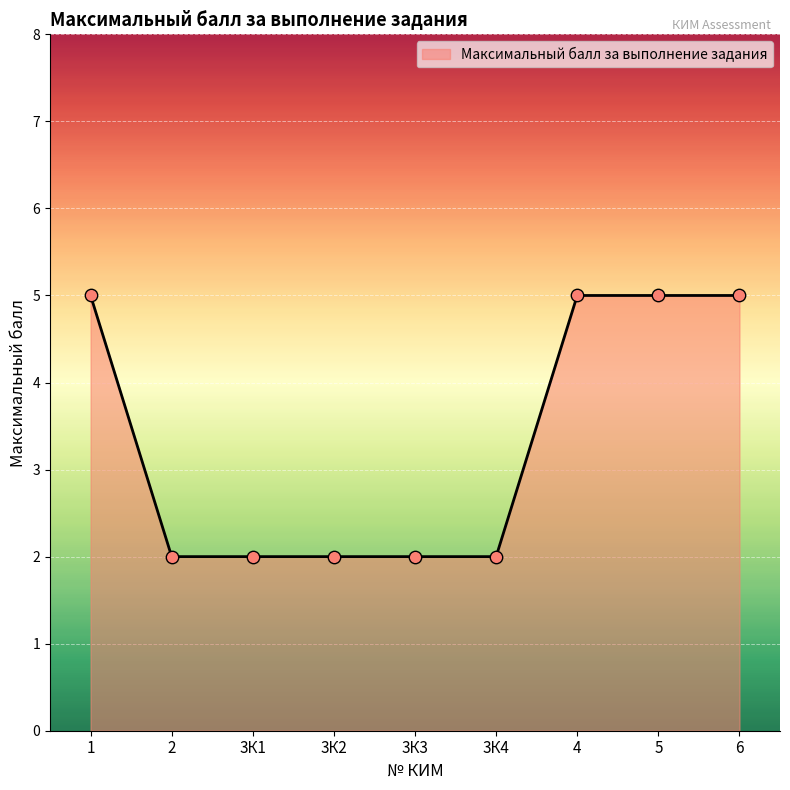

Approximately how many times larger is the value at 3К1 compared to 3К3?

1.0